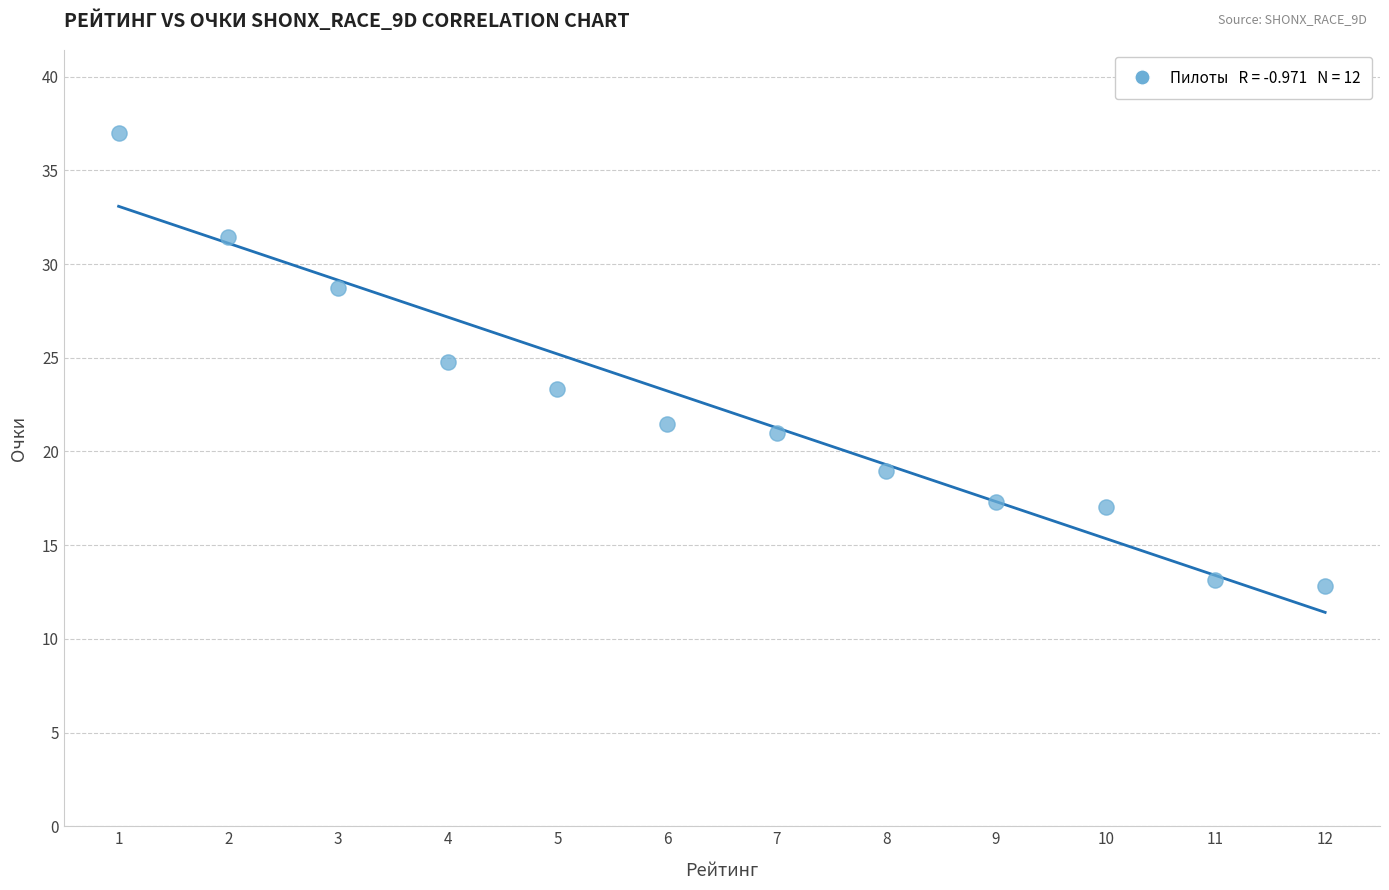

What is the range of X values (max minus min)?

11.0